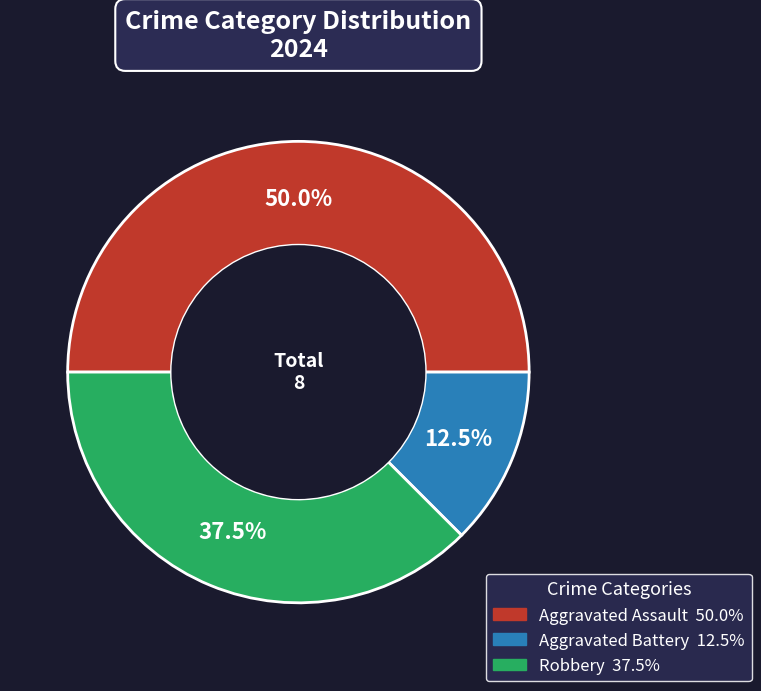

Approximately how many times larger is the value at Aggravated Assault compared to Robbery?

1.3